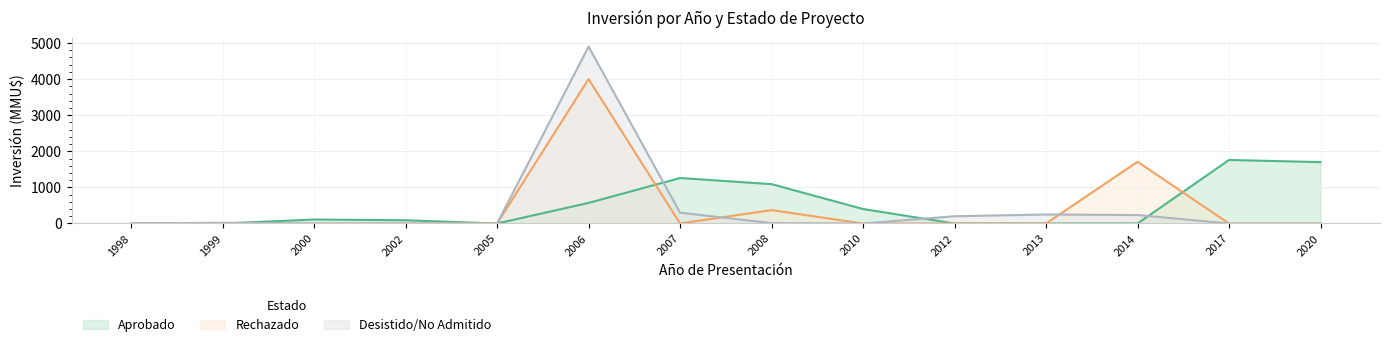

At which category is the sum across all series the highest?

2006